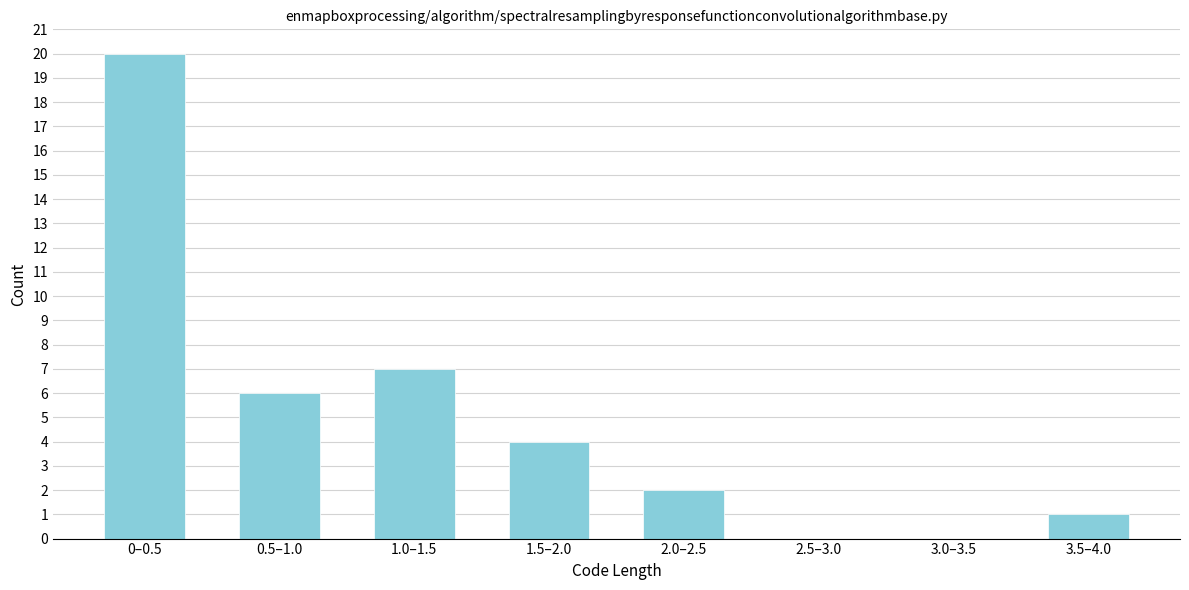

Reading left to right, what are all the values shown in this chart?

0–0.5=20	0.5–1.0=6	1.0–1.5=7	1.5–2.0=4	2.0–2.5=2	2.5–3.0=0	3.0–3.5=0	3.5–4.0=1